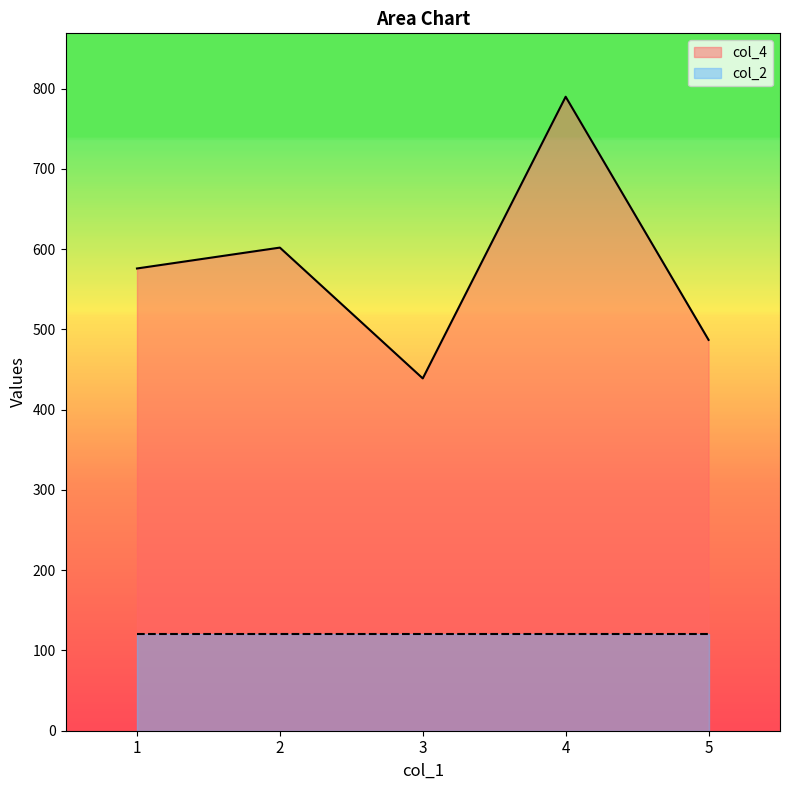

At which category does the data reach its first local peak?

2